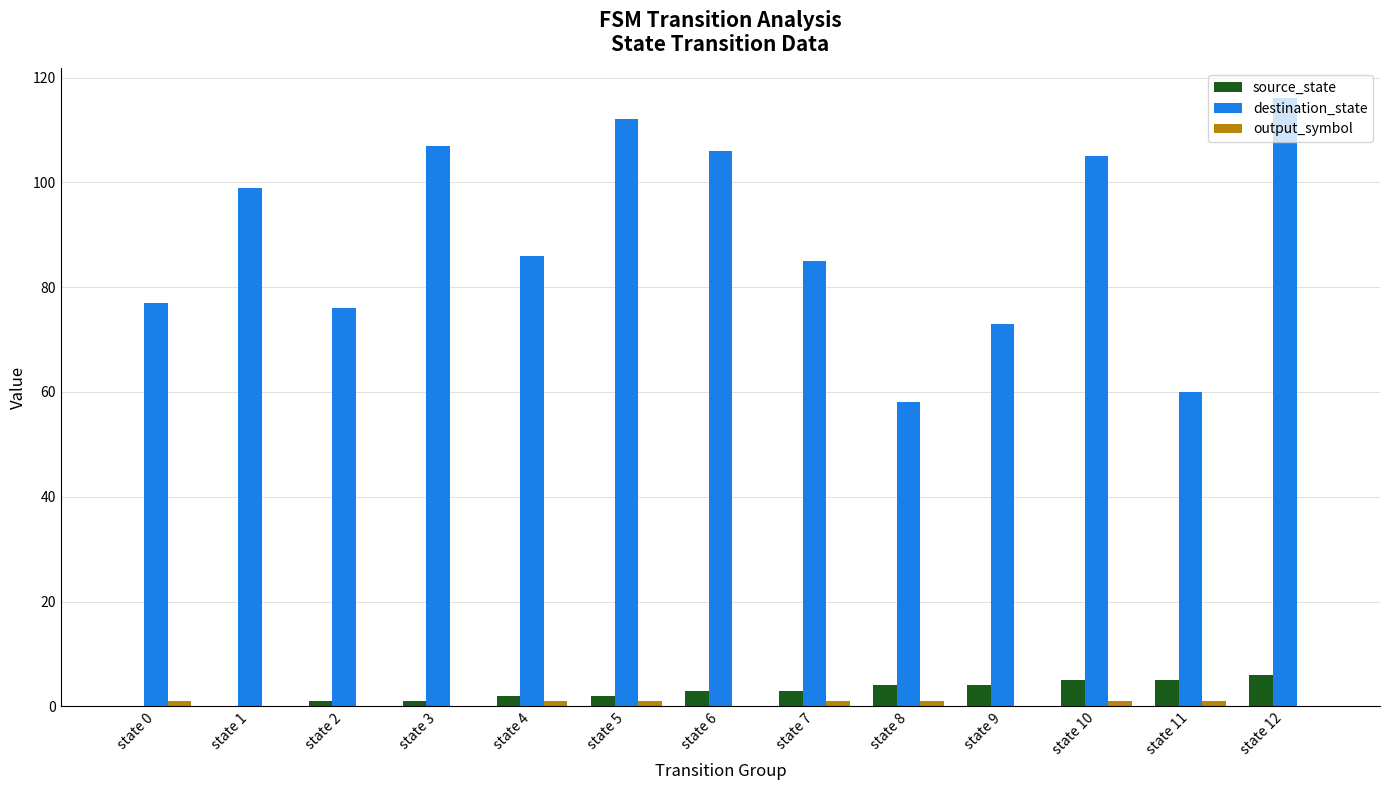

Which series has the largest total across all categories?

destination_state